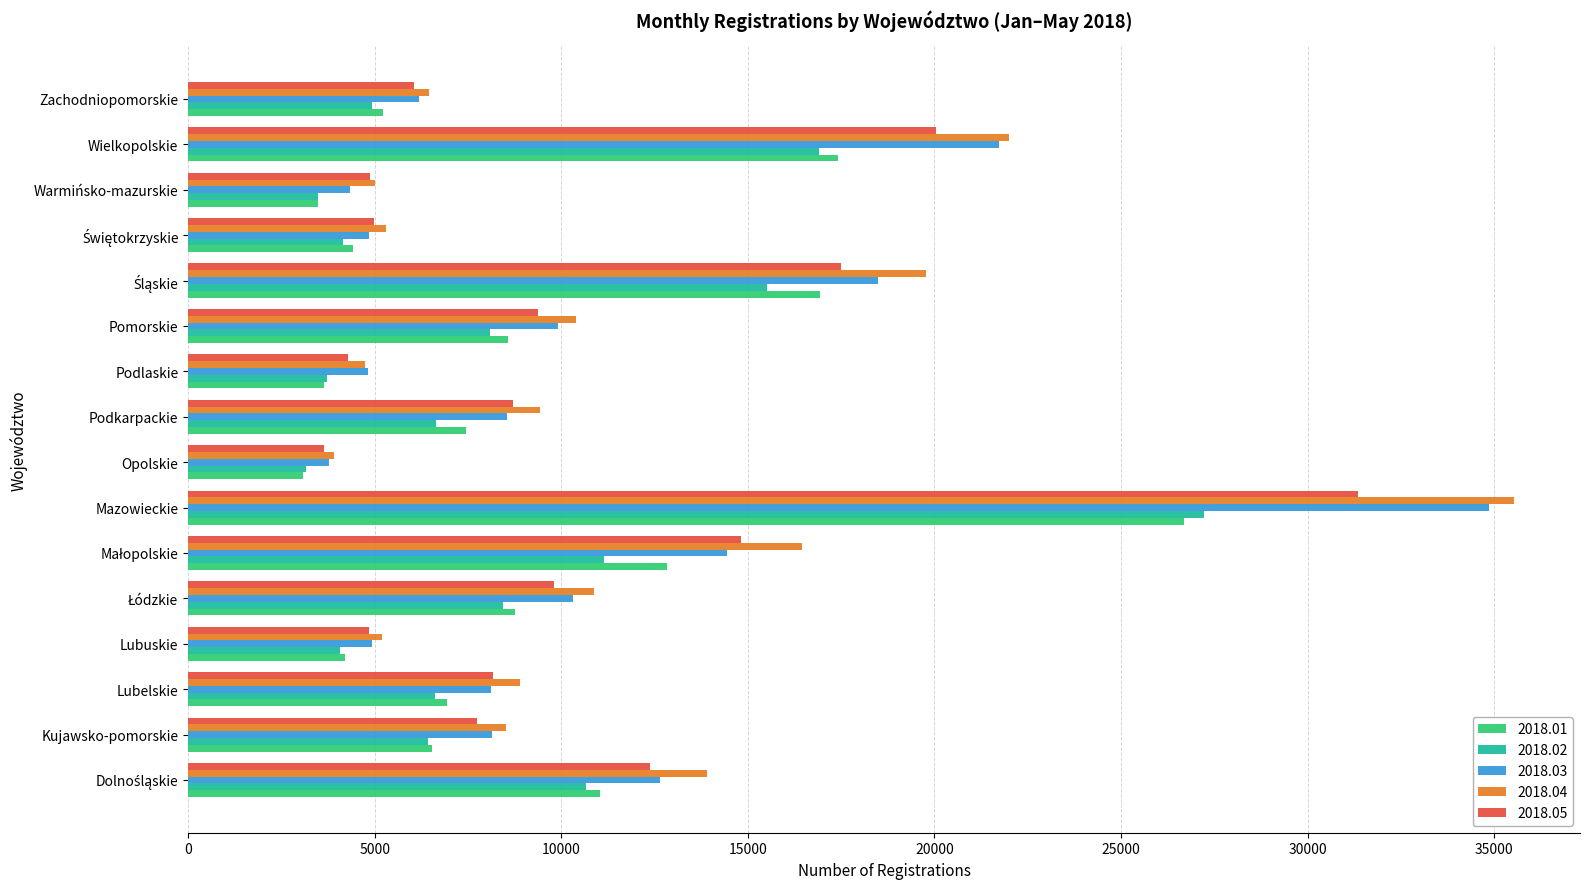

Which category has the lowest value in the 2018.04 series?

Opolskie